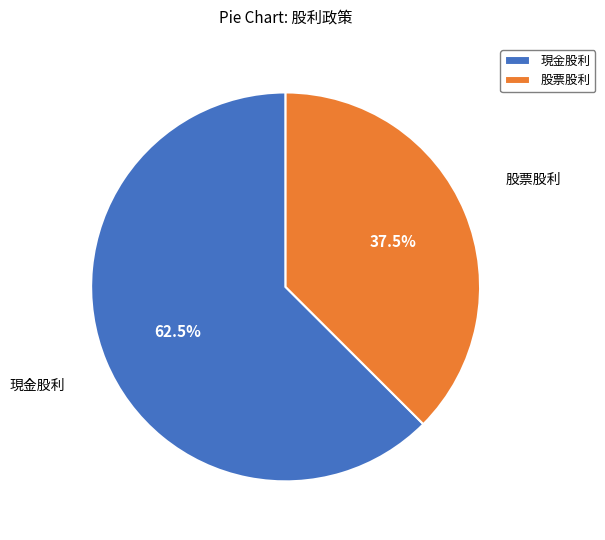

How much of the chart is everything except 現金股利?

37.5%